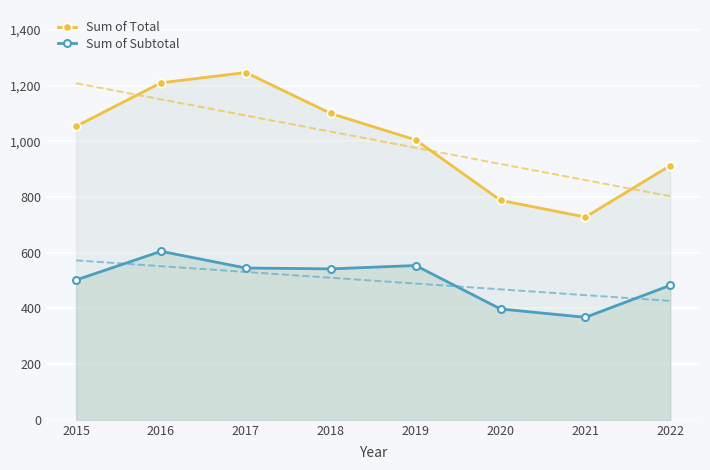

True or false: Sum of Subtotal and Sum of Total intersect in this chart.

False